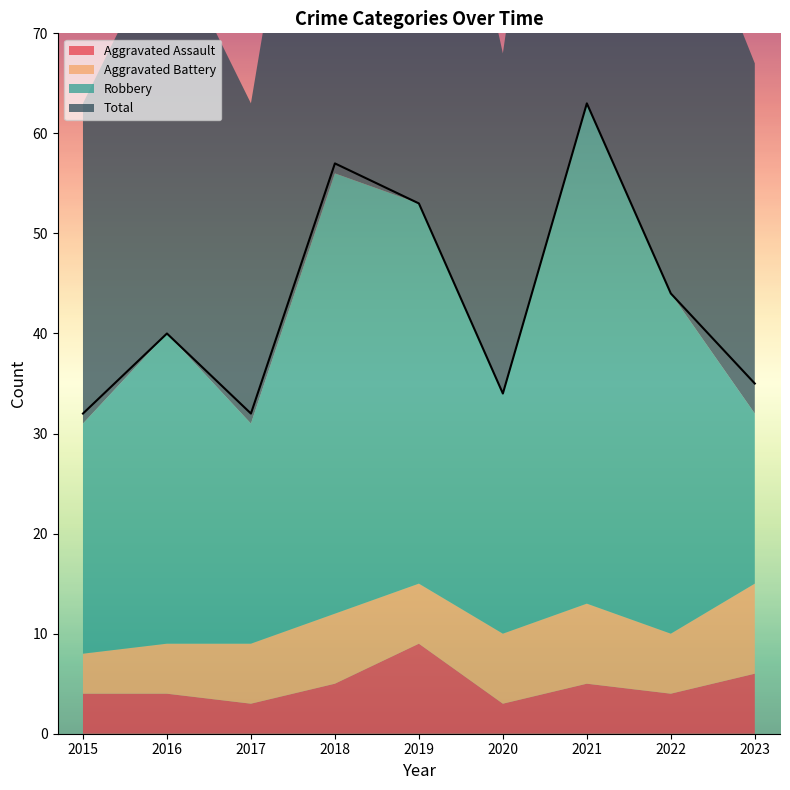

At which category is the sum across all series the highest?

2021